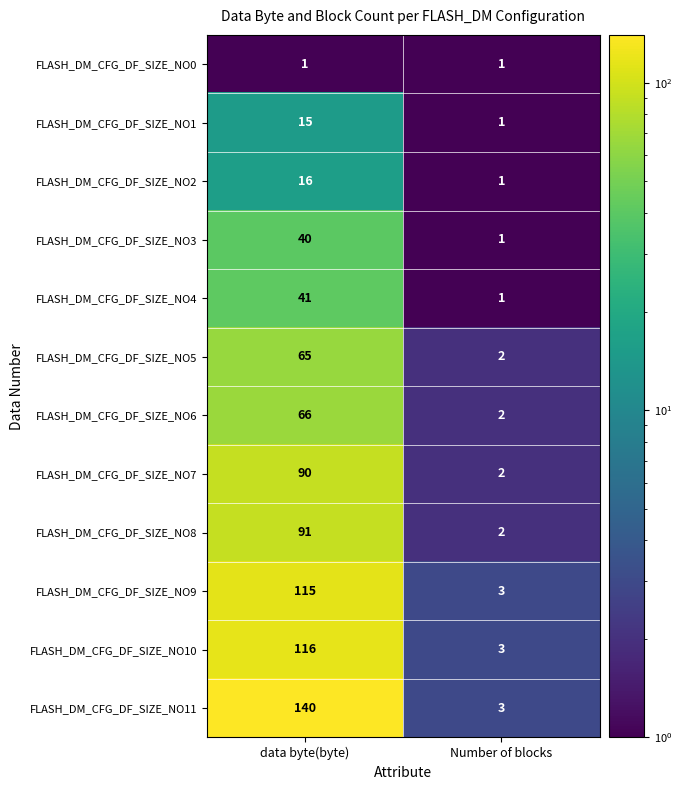

What is the difference between the FLASH_DM_CFG_DF_SIZE_NO10 values at Number of blocks and data byte(byte)?

113